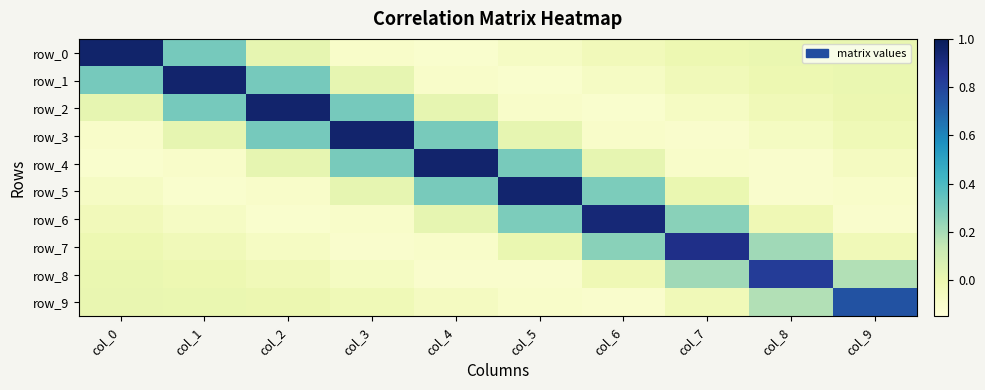

Reading right to left, transcribe all the data shown in this chart.

row_0: 0.0	0.0	-0.0	-0.0	-0.1	-0.1	-0.1	0.0	0.3	1.0
row_1: 0.0	-0.0	-0.0	-0.1	-0.1	-0.1	0.0	0.3	1.0	0.3
row_2: -0.0	-0.0	-0.1	-0.1	-0.1	0.0	0.3	1.0	0.3	0.0
row_3: -0.0	-0.1	-0.1	-0.1	0.0	0.3	0.9	0.3	0.0	-0.1
row_4: -0.1	-0.1	-0.1	0.0	0.3	0.9	0.3	0.0	-0.1	-0.1
row_5: -0.1	-0.1	0.0	0.3	0.9	0.3	0.0	-0.1	-0.1	-0.1
row_6: -0.1	-0.0	0.3	0.9	0.3	0.0	-0.1	-0.1	-0.1	-0.0
row_7: -0.0	0.2	0.9	0.3	0.0	-0.1	-0.1	-0.1	-0.0	-0.0
row_8: 0.2	0.8	0.2	-0.0	-0.1	-0.1	-0.1	-0.0	-0.0	0.0
row_9: 0.8	0.2	-0.0	-0.1	-0.1	-0.1	-0.0	-0.0	0.0	0.0